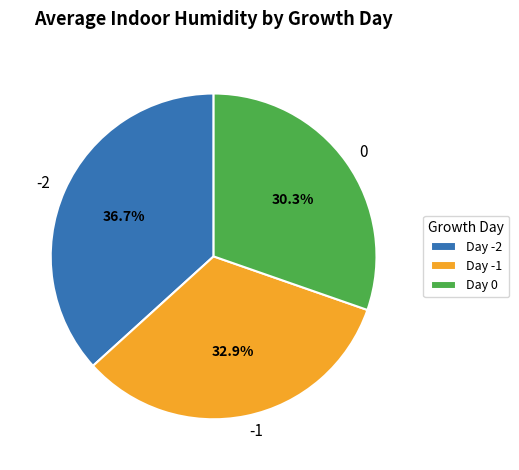

Is there any slice that represents more than half of the pie?

No